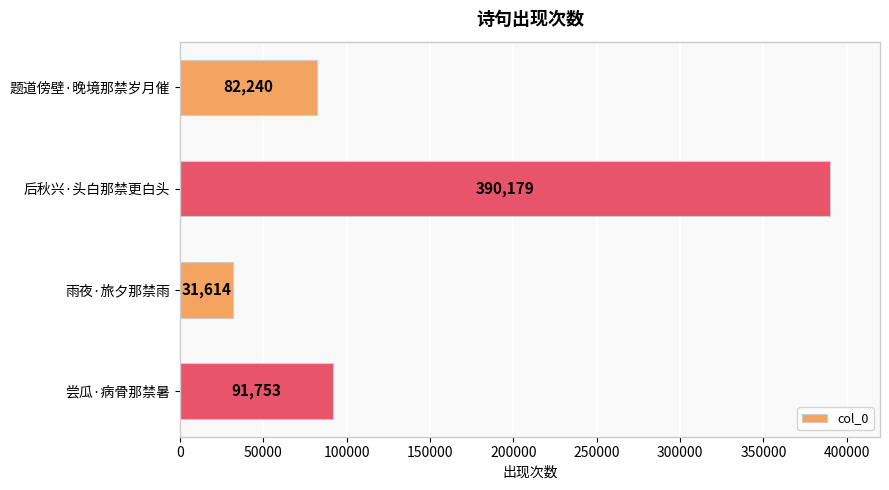

Rank the categories by value from lowest to highest.

雨夜·旅夕那禁雨, 题道傍壁·晚境那禁岁月催, 尝瓜·病骨那禁暑, 后秋兴·头白那禁更白头